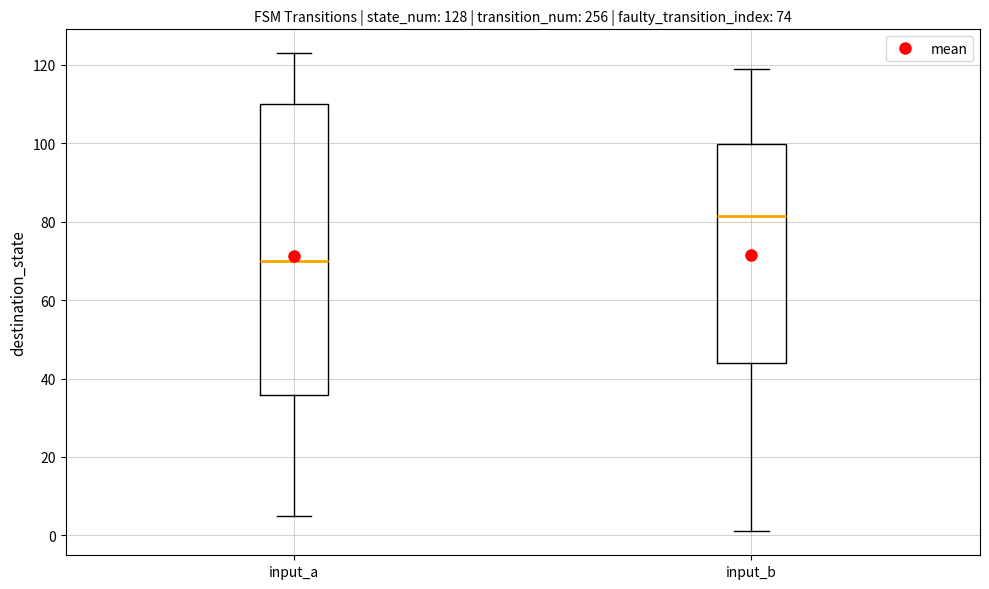

Comparing the boxes themselves (not the whiskers), which one is the tallest?

input_a